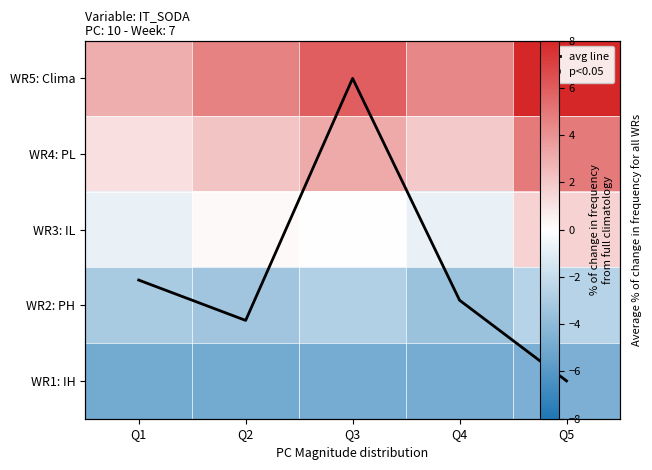

How many categories are shown in the chart?

5